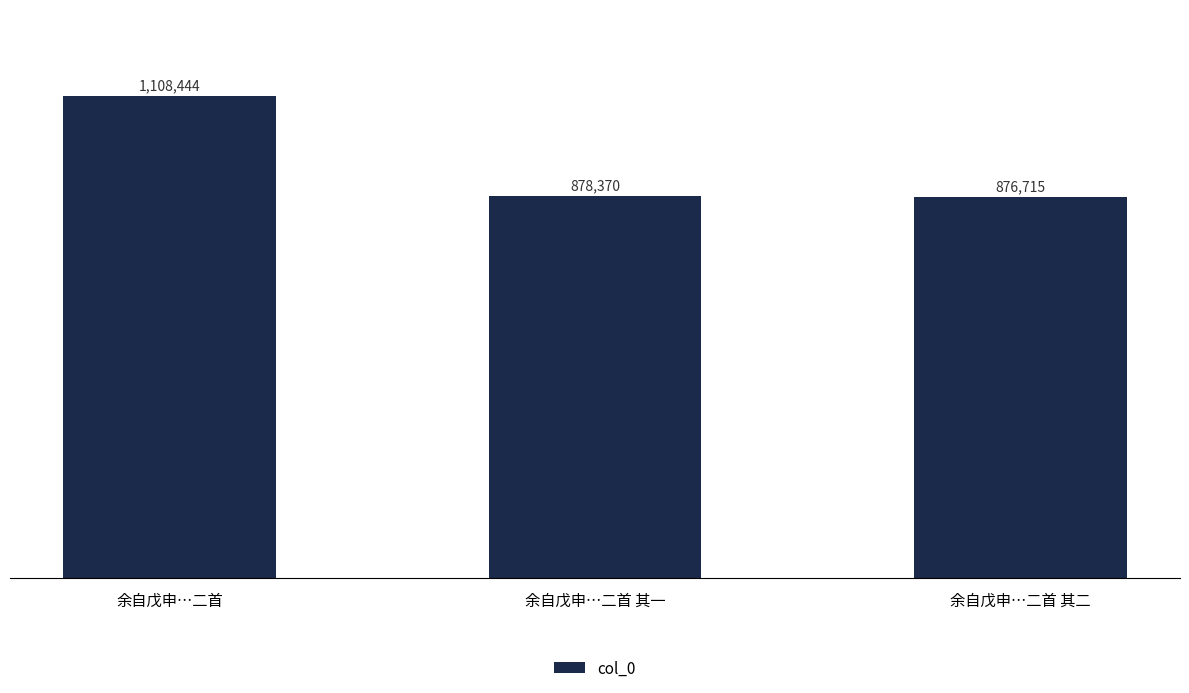

At which label is the value closest to 992579?

余自戊申…二首 其一